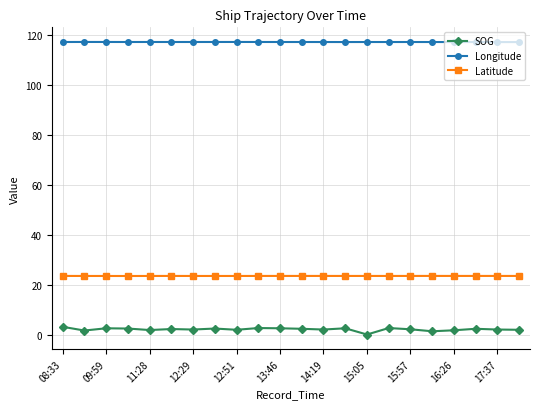

Count the Latitude values in the range 23 to 24.

22